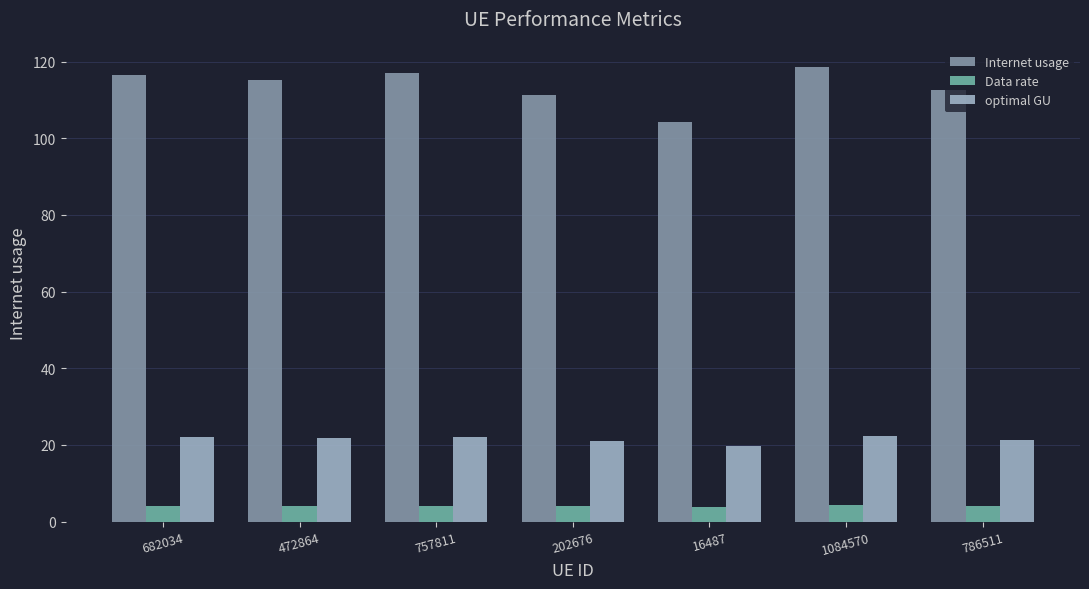

Count the number of data series in this chart.

3